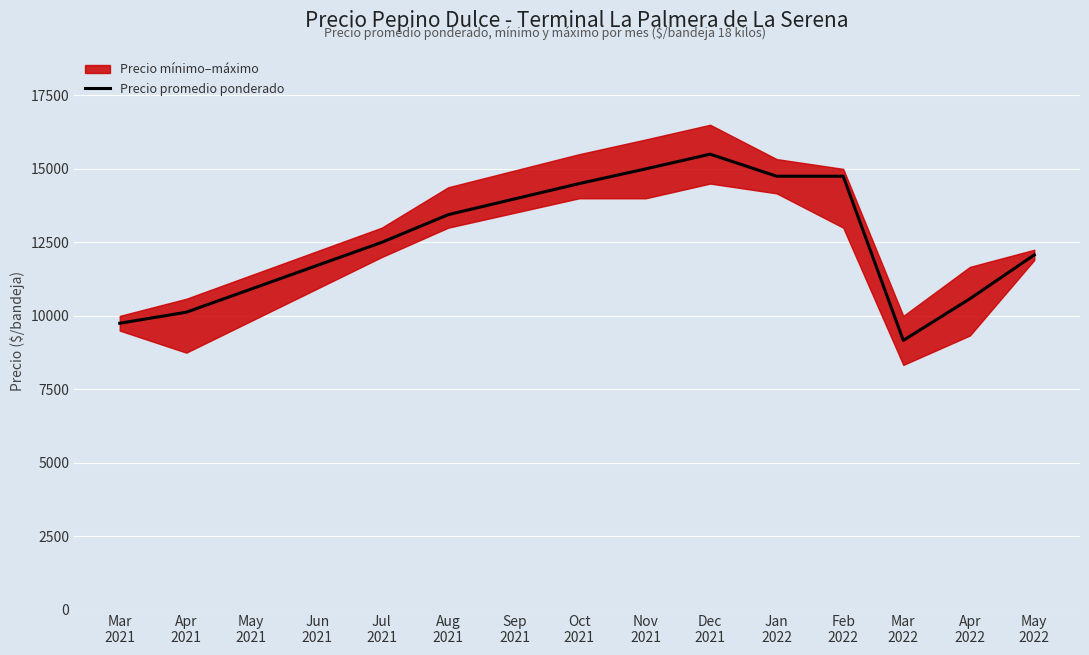

What is the smallest value displayed?

9167